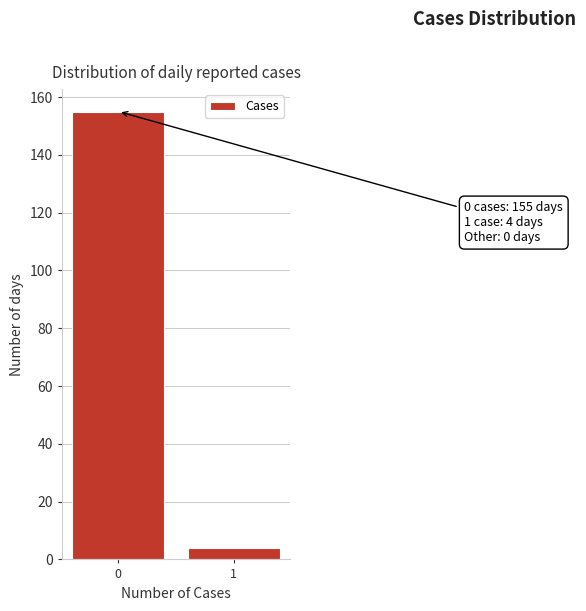

Reading right to left, what are all the values shown in this chart?

1=4	0=155